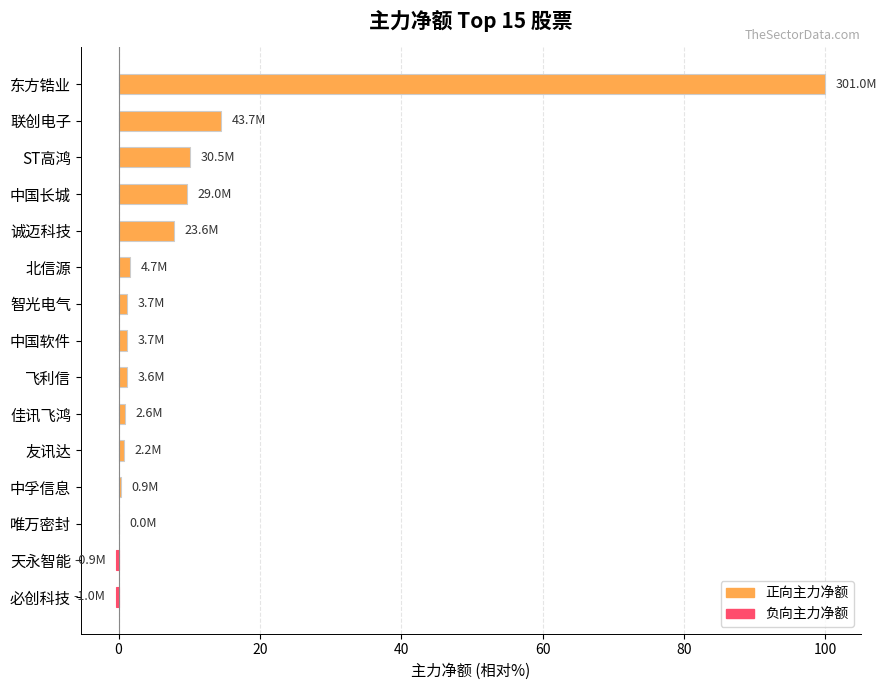

Approximately how many times larger is the value at 东方锆业 compared to 联创电子?

6.9